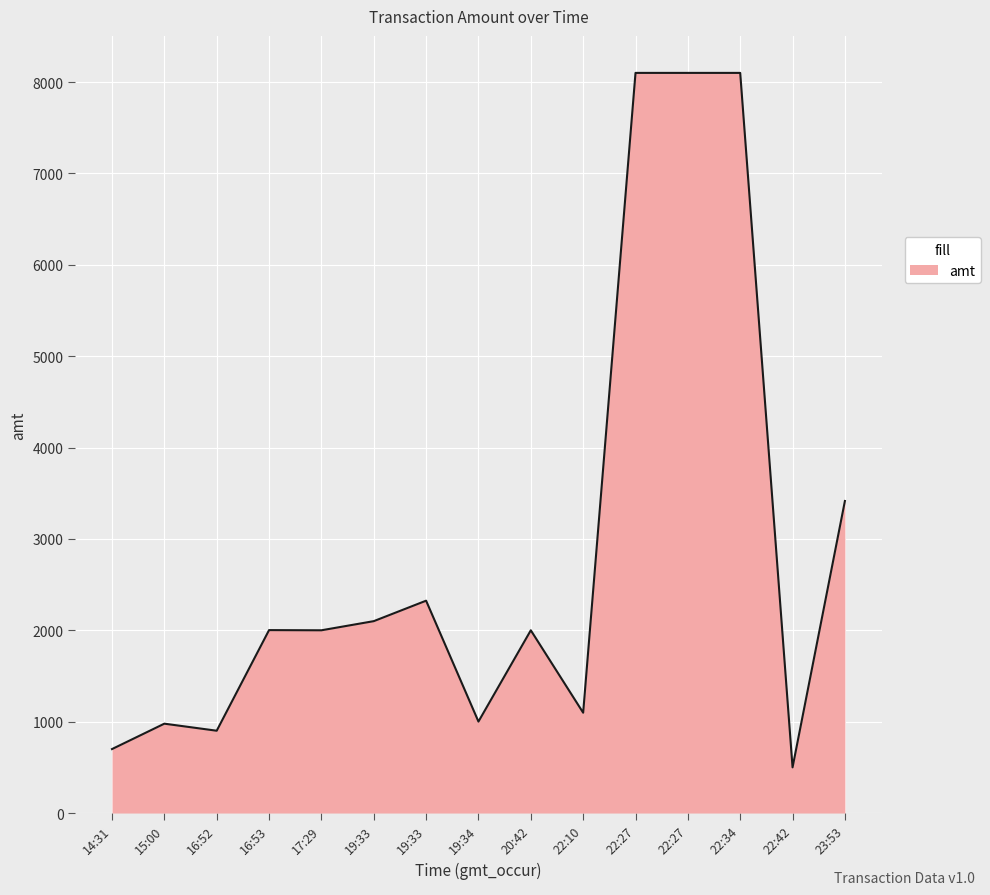

List the labels in order of value, smallest first.

22:42, 14:31, 16:52, 15:00, 19:34, 22:10, 17:29, 20:42, 16:53, 19:33, 19:33, 23:53, 22:27, 22:27, 22:34